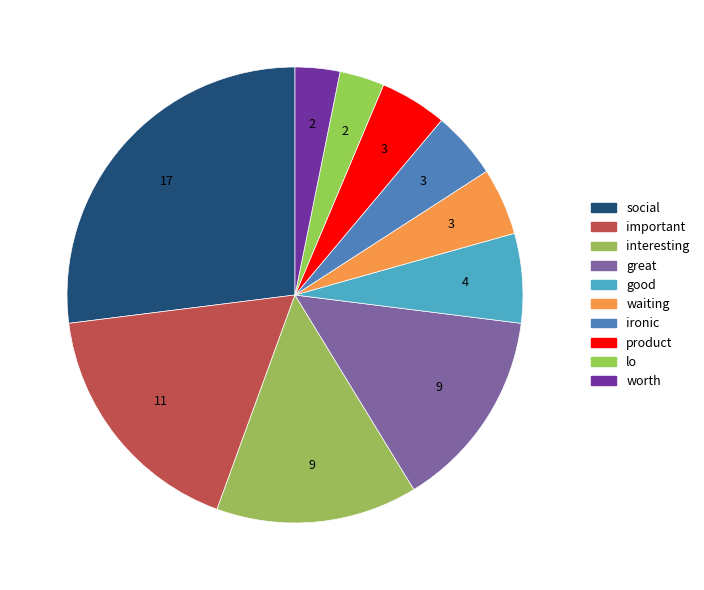

Does any single category account for the majority?

No